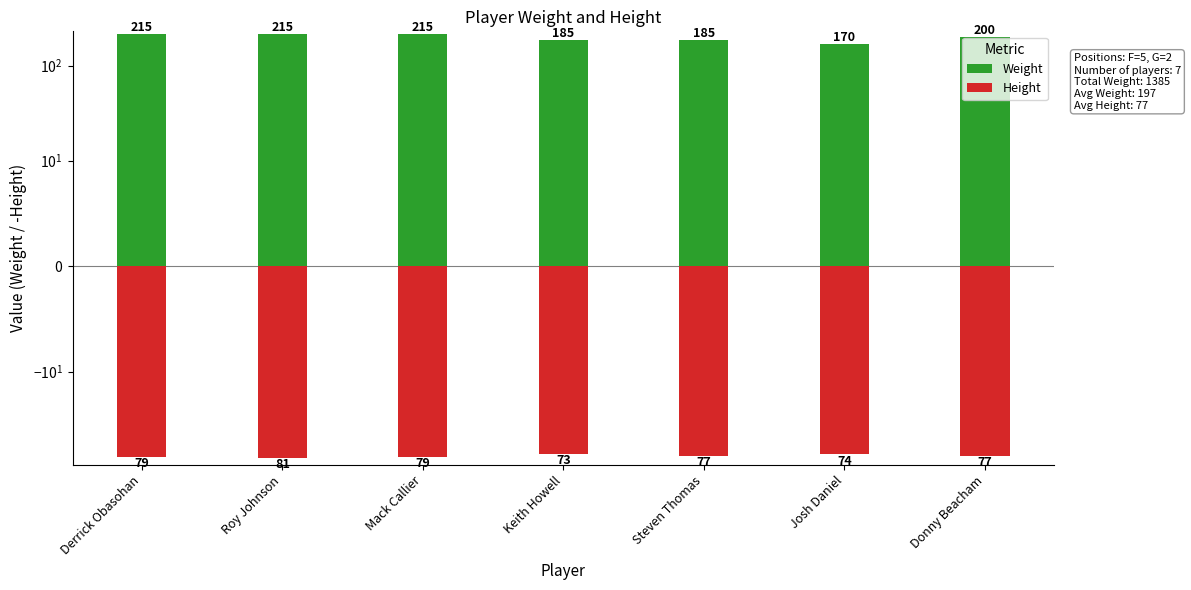

What are all the series names shown in the legend?

Weight, Height